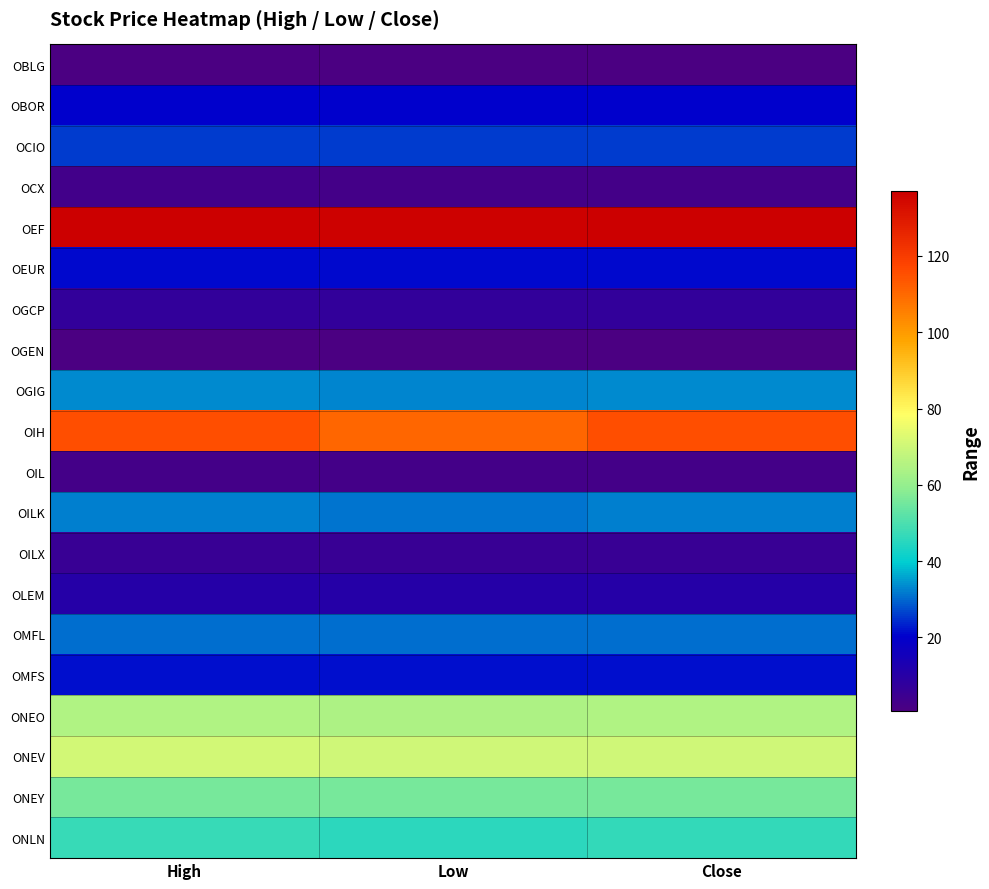

What is the difference between the highest and lowest values at Low?

135.6